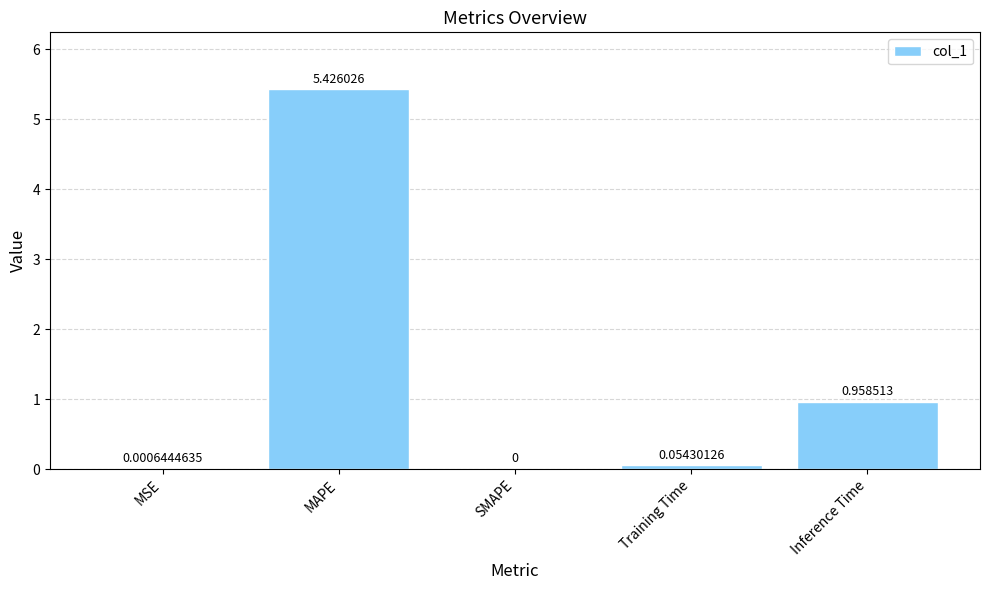

At which label is the value closest to 2?

Inference Time